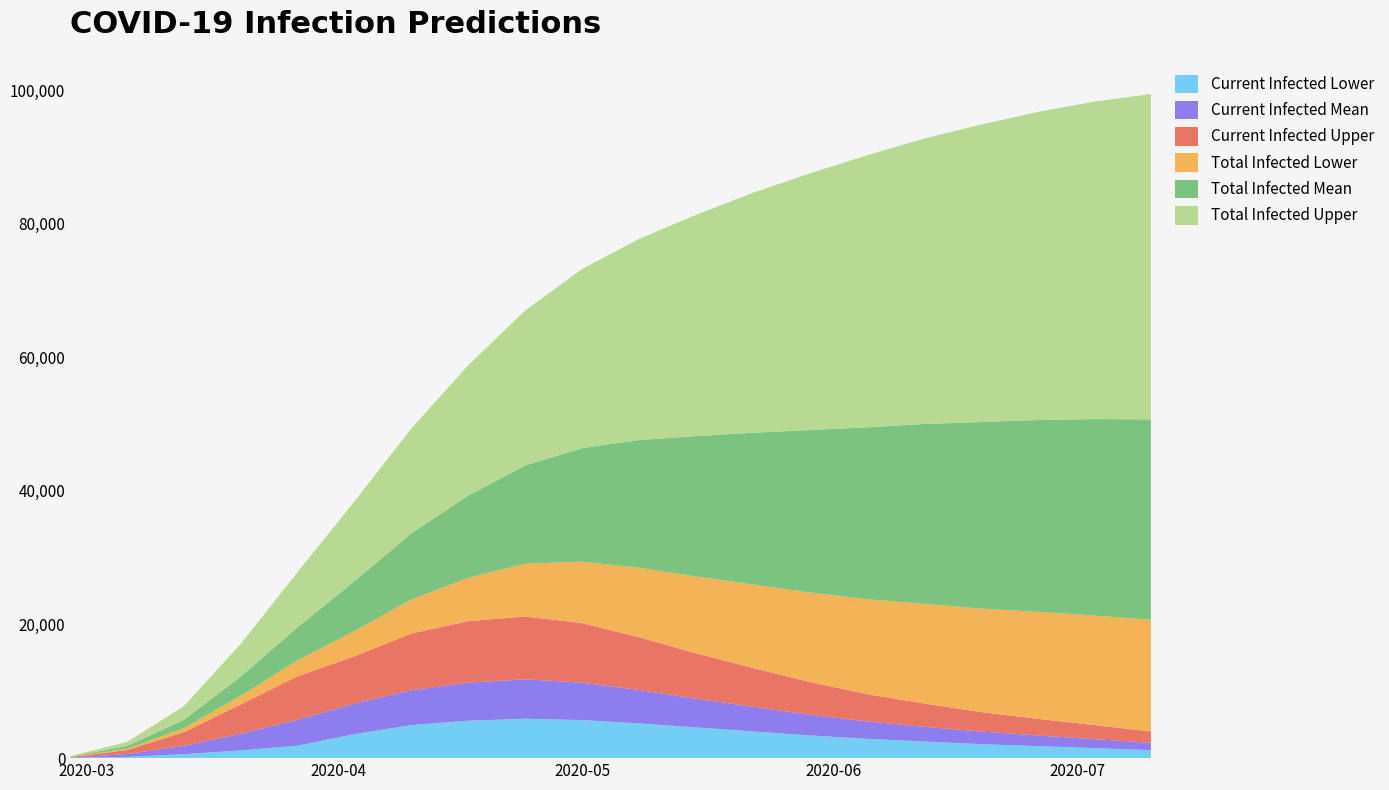

Reading right to left, what are all the values shown in this chart?

predicted_current_infected_lower: 1200	1500	1800	2100	2500	2900	3400	4000	4600	5200	5700	5900	5600	4950	3597	1869	1159	594	200	25
predicted_current_infected_mean: 1100	1350	1600	1900	2200	2600	3100	3700	4300	5000	5600	5900	5700	5200	4586	3867	2479	1248	411	51
predicted_current_infected_upper: 1700	2100	2500	2900	3500	4100	4900	5800	6800	7900	8900	9400	9200	8500	7067	6525	4383	2047	600	75
predicted_total_infected_lower: 16700	16400	16000	15500	14900	14200	13400	12500	11500	10400	9200	7900	6500	5100	3778	2386	1334	594	200	25
predicted_total_infected_mean: 30000	29400	28700	27900	26900	25700	24300	22700	21000	19100	17000	14700	12300	9900	7466	4948	2839	1248	411	51
predicted_total_infected_upper: 48700	47500	46100	44500	42700	40700	38400	35900	33100	30100	26800	23200	19500	15700	11943	8263	4908	2047	600	75